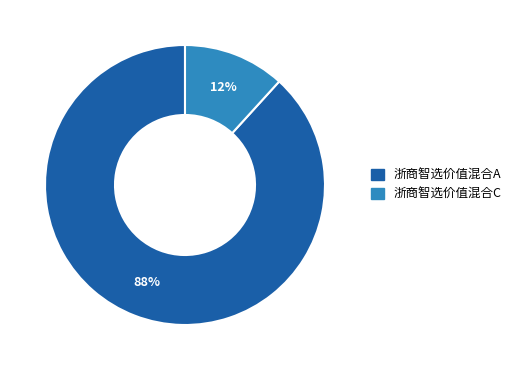

Is there any slice that represents more than half of the pie?

Yes